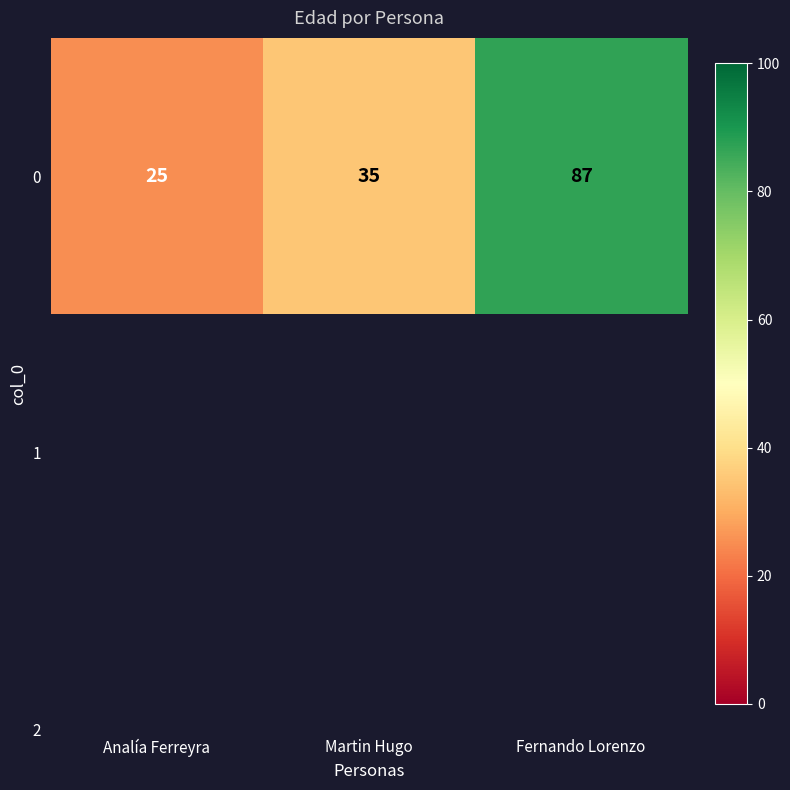

Reading right to left, extract all data points from this chart.

87	35	25